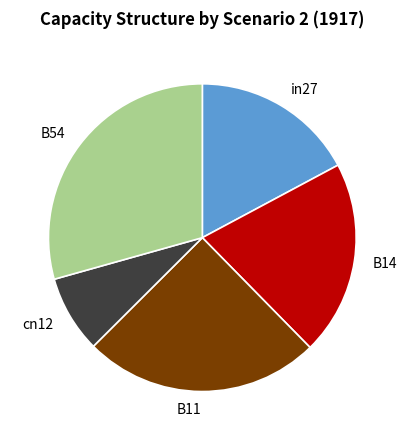

True or false: B14 accounts for 20% of the total.

True